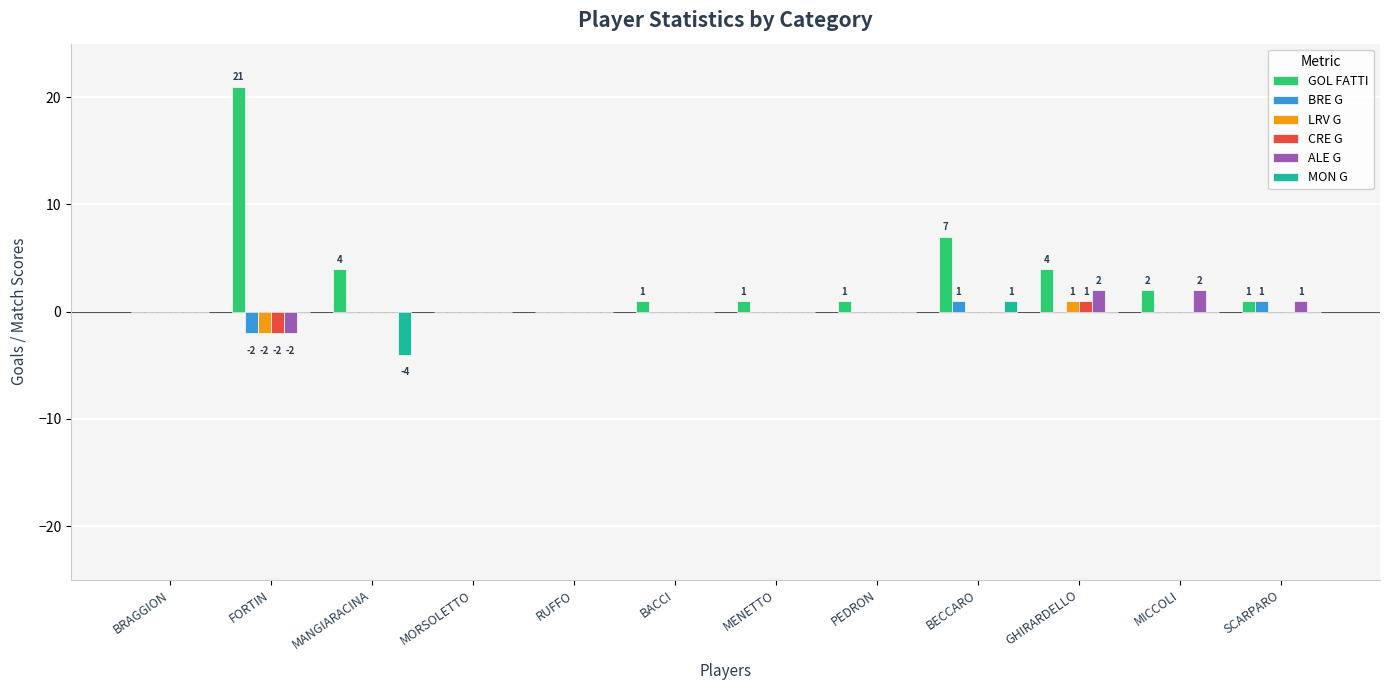

How many series are shown in this chart?

6